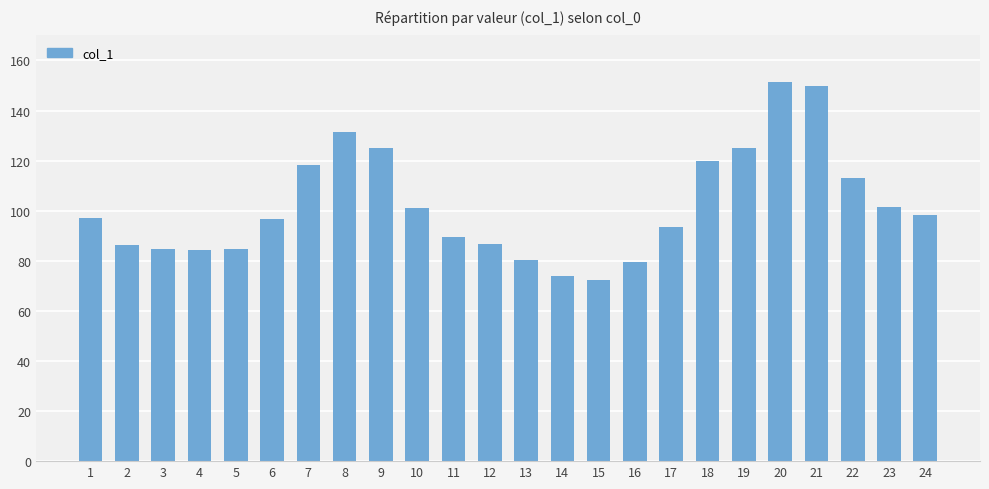

The value at 20 is 151.5. True or false?

True